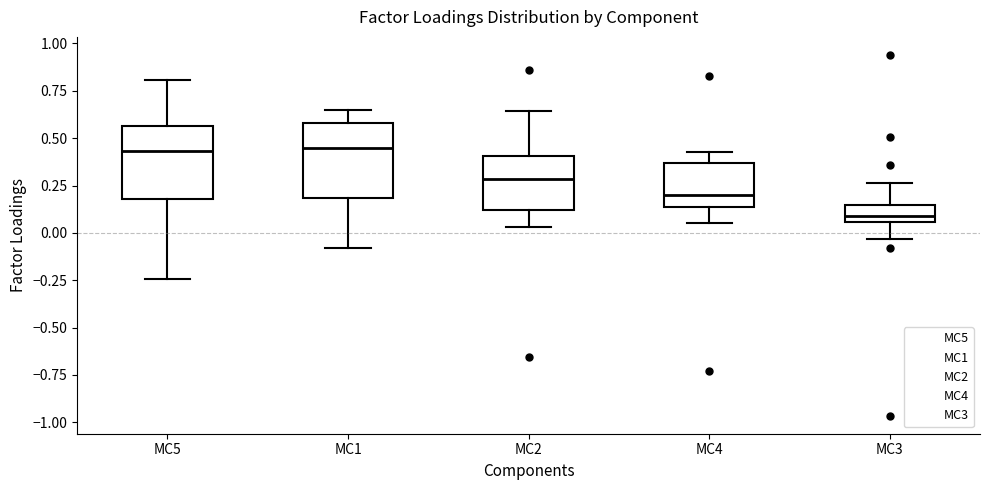

Reading left to right, read every box against the y-axis: the position of its median line, the range the box covers, and the ends of its whiskers. The values are not printed on the chart, so give them approximately, as read against the axis.

MC5: median 0.45, box 0.20 to 0.55, whiskers -0.25 to 0.80
MC1: median 0.45, box 0.20 to 0.60, whiskers -0.10 to 0.65
MC2: median 0.30, box 0.10 to 0.40, whiskers 0.05 to 0.65
MC4: median 0.20, box 0.15 to 0.35, whiskers 0.05 to 0.45
MC3: median 0.10, box 0.05 to 0.15, whiskers -0.05 to 0.25